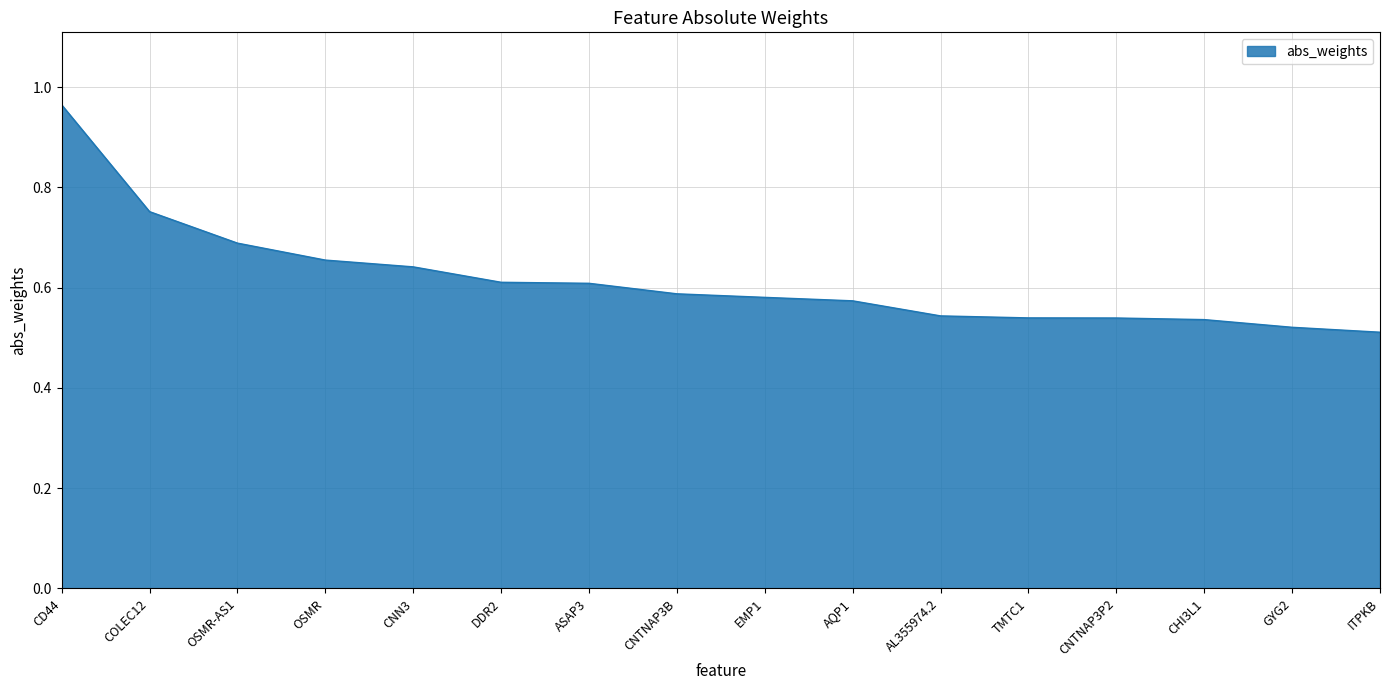

What position from the left is CD44?

1